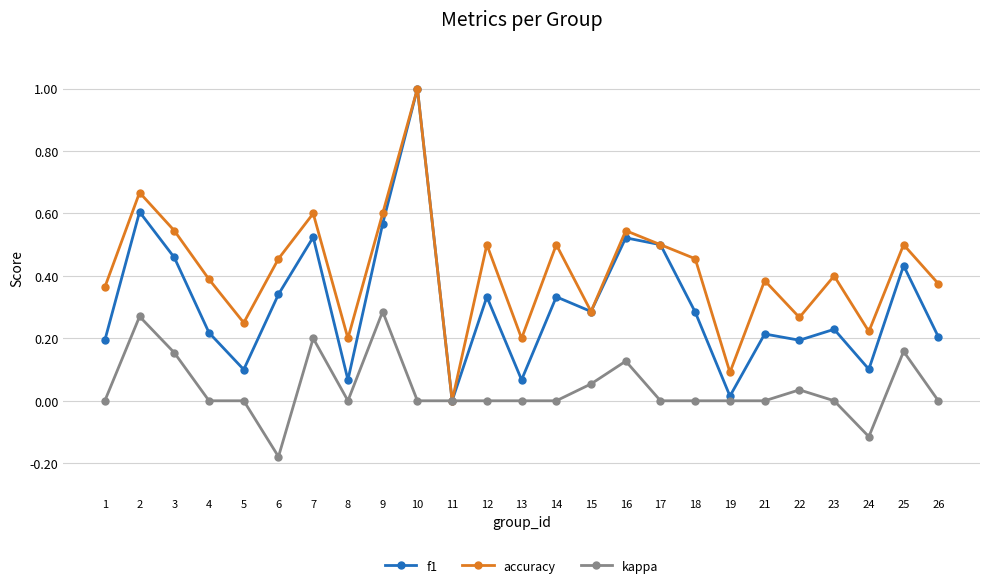

What are all the series names shown in the legend?

f1, accuracy, kappa